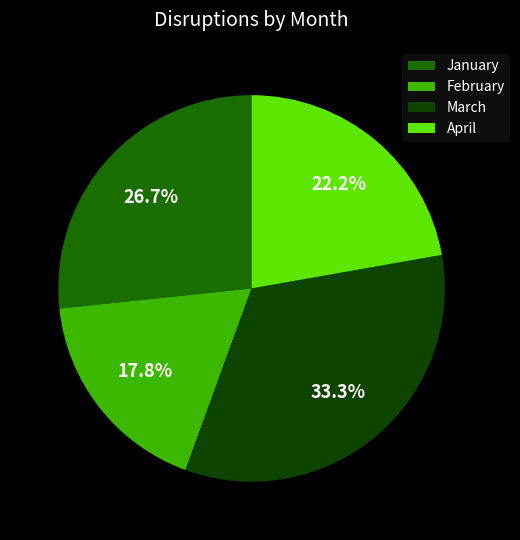

Is it true that January is 14% of the pie?

False